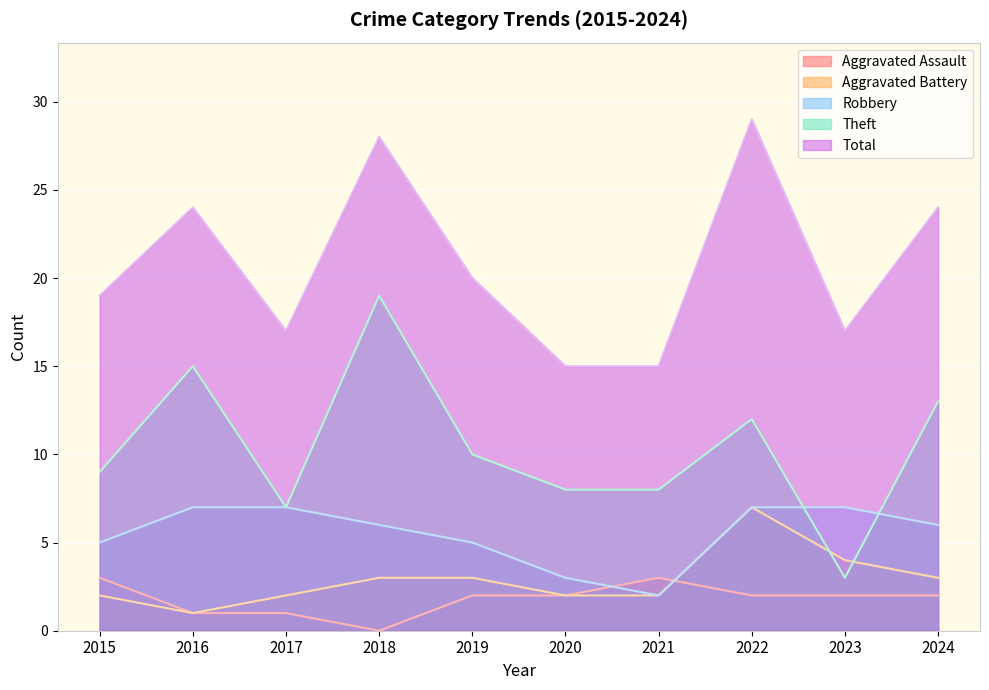

Between which two adjacent categories do Aggravated Battery and Theft first intersect?

2022 and 2023